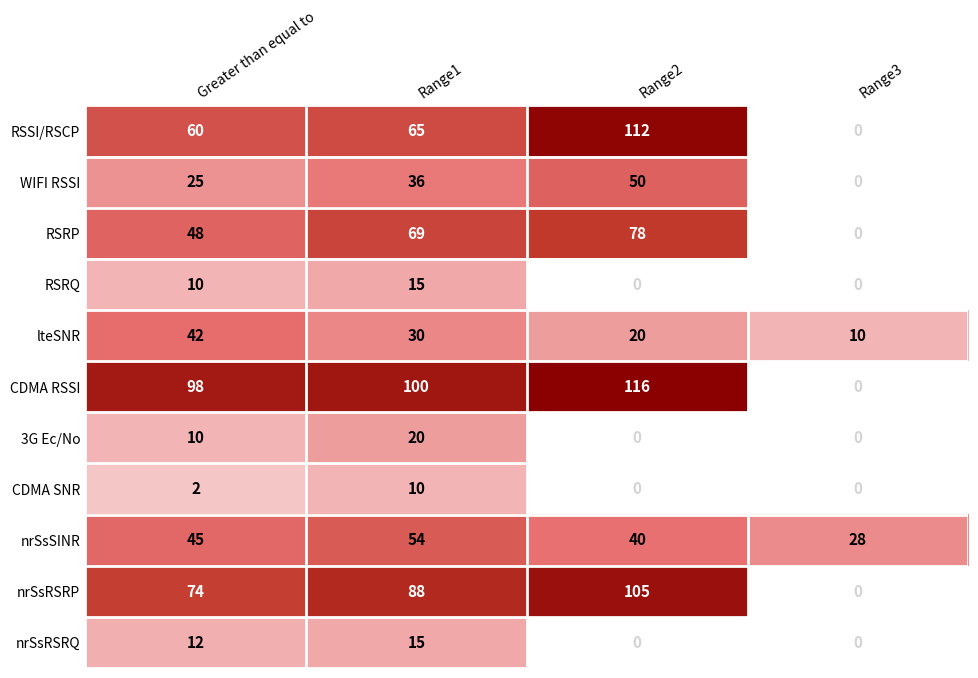

At which label is nrSsSINR closest to 41?

Range2